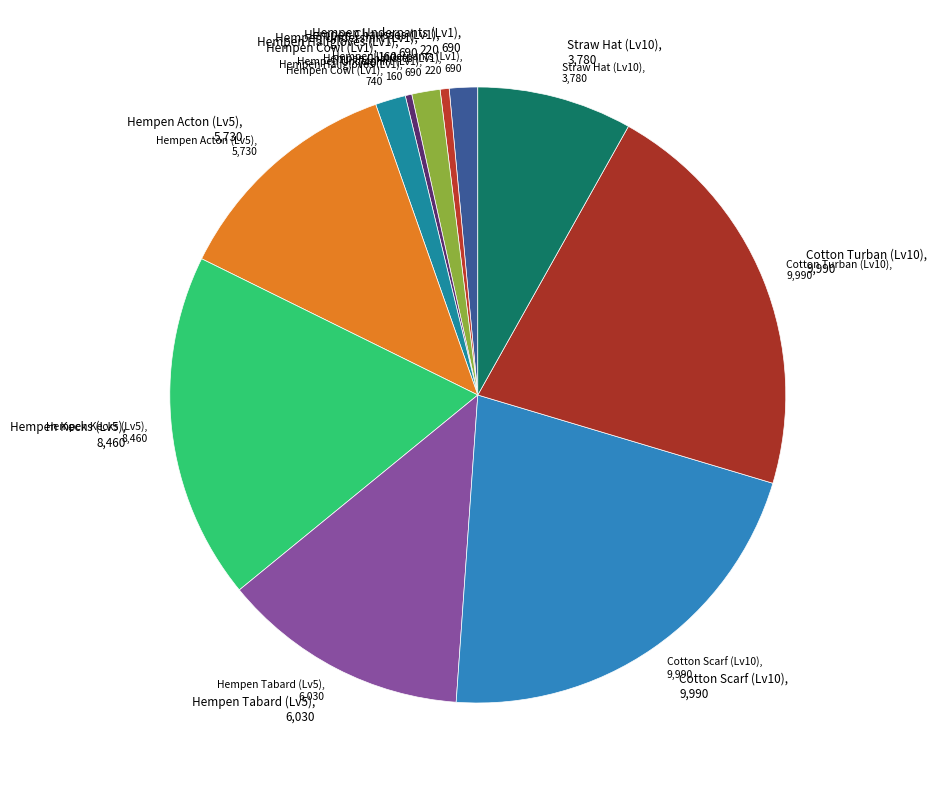

Combined, do Hempen Tabard (Lv5), 6,030 and Straw Hat (Lv10), 3,780 account for over 50%?

No